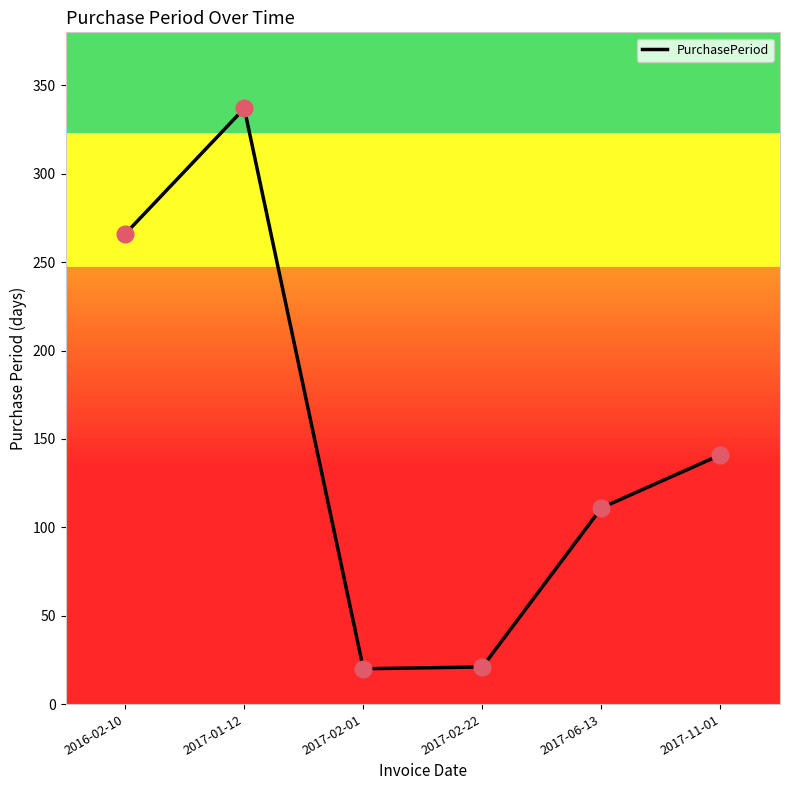

What is the change in value from 2016-02-10 to 2017-06-13?

-155